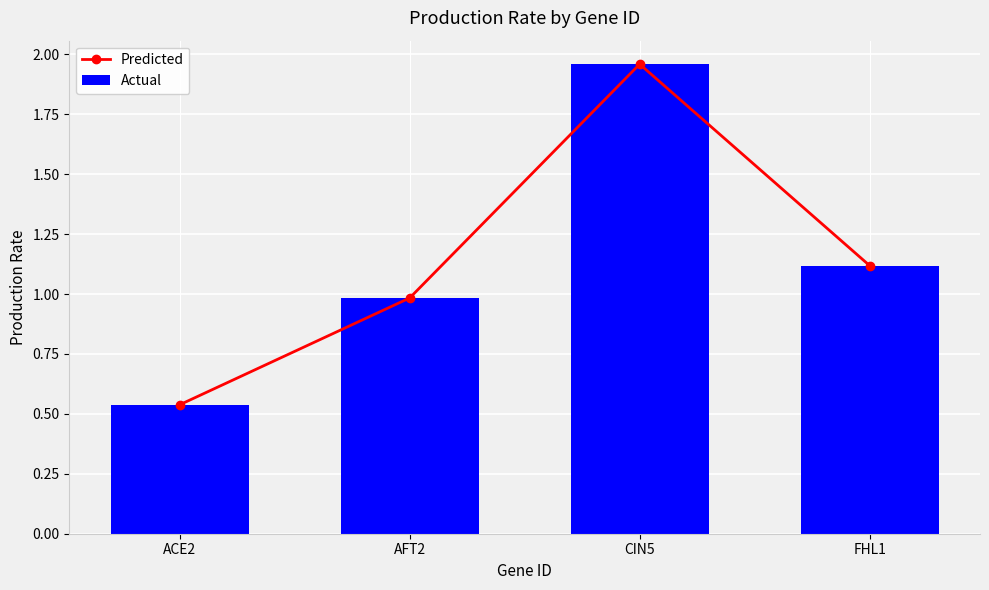

True or false: Actual has a value of 1.1 at FHL1.

True